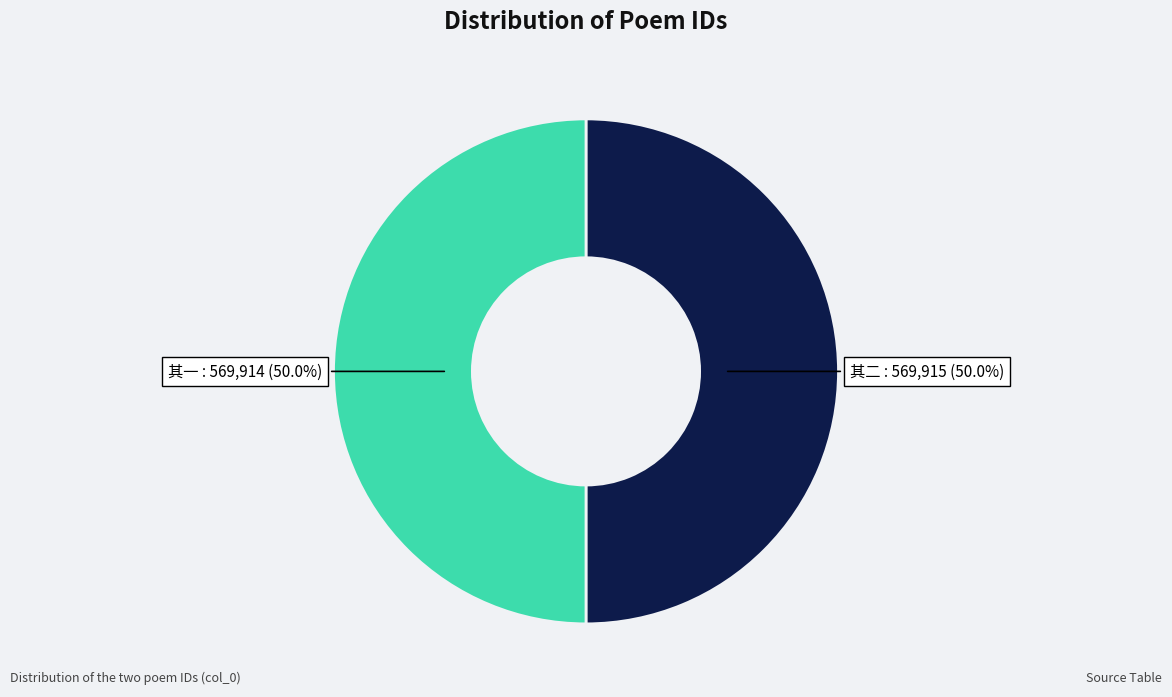

Does any single category account for the majority?

Yes